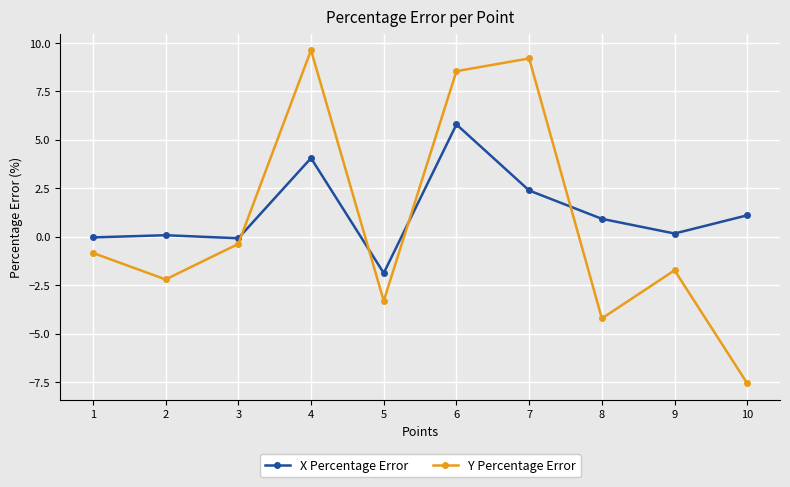

At which label is Y Percentage Error closest to 1?

3